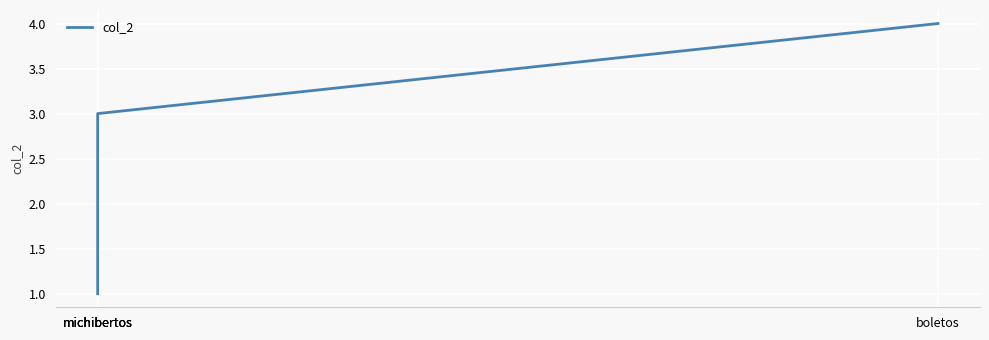

Reading left to right, extract all data points from this chart.

1	2	3	4